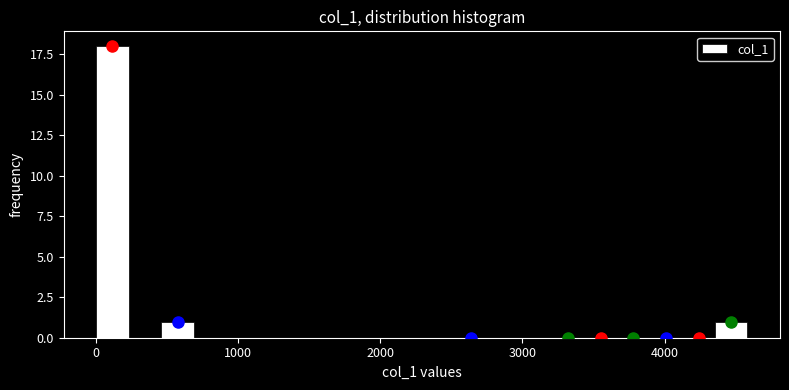

Around what value on the x-axis is the tallest bar? Give the approximate position of its centre, as read against the axis.

100